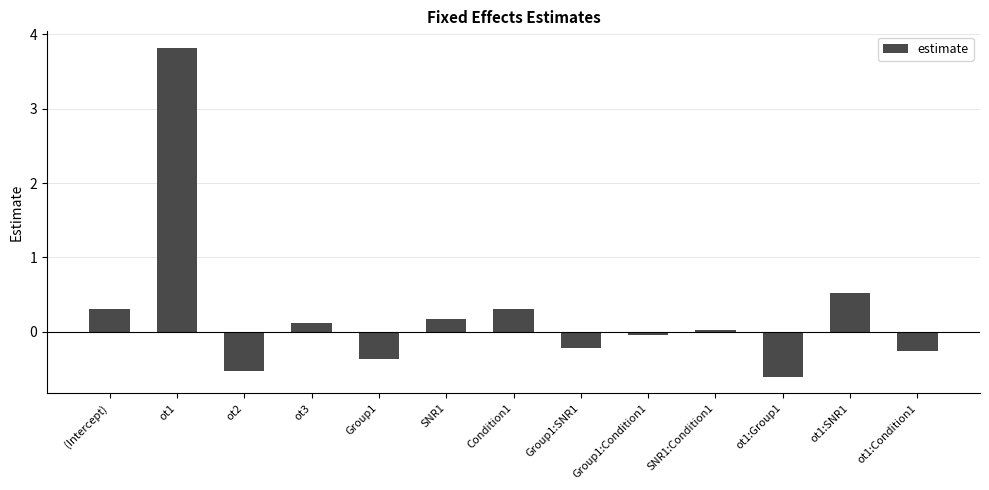

What is the change in value from (Intercept) to ot1:SNR1?

+0.2